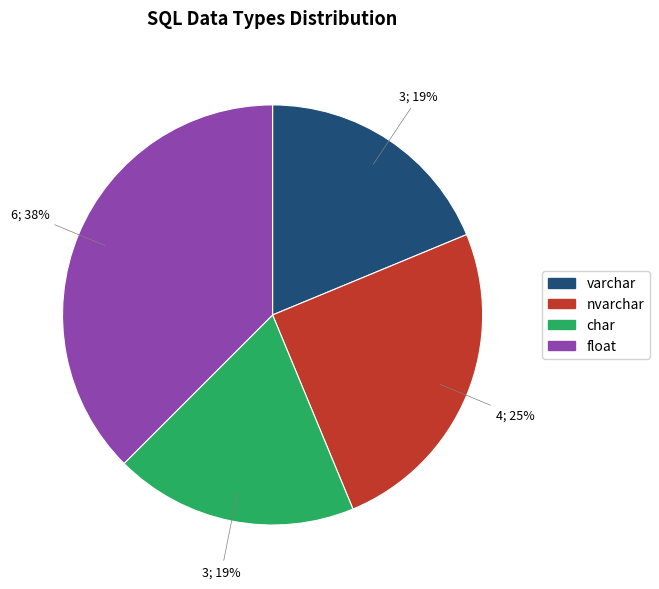

Is there any slice that represents more than half of the pie?

No